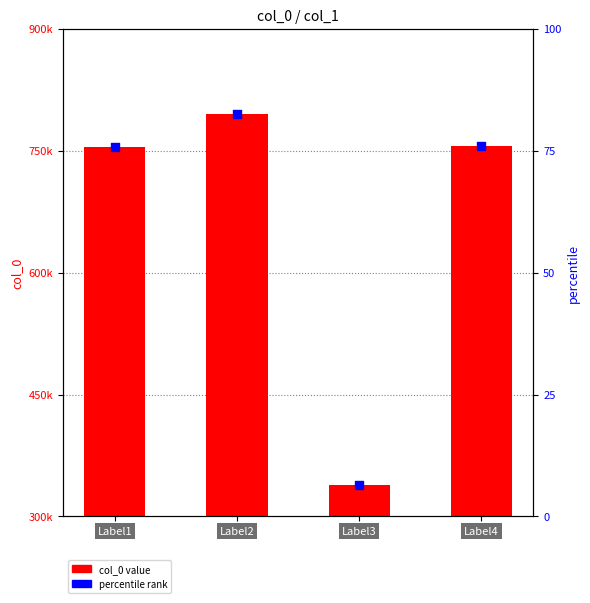

Approximately how many times larger is the value at Label1 compared to Label2?

0.9